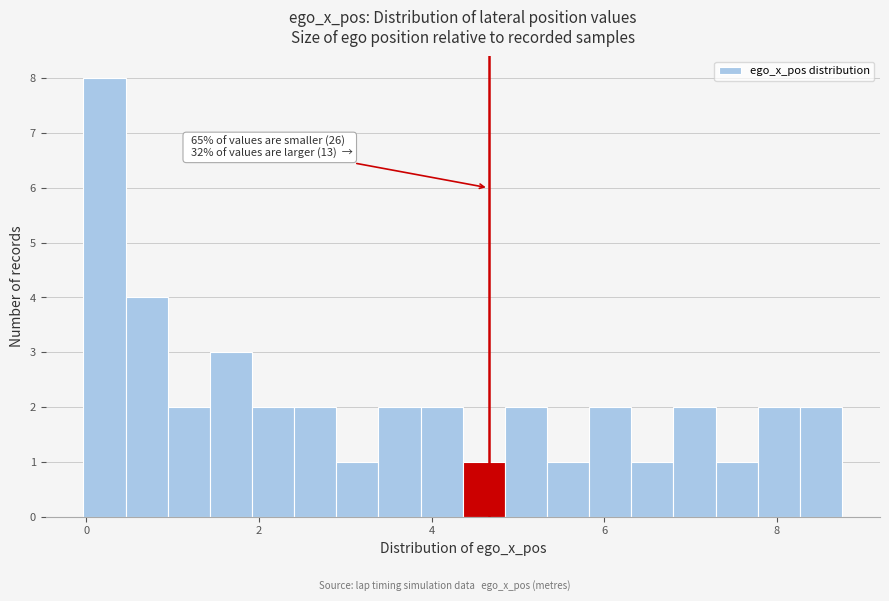

Around what value on the x-axis is the tallest bar? Give the approximate position of its centre, as read against the axis.

0.2